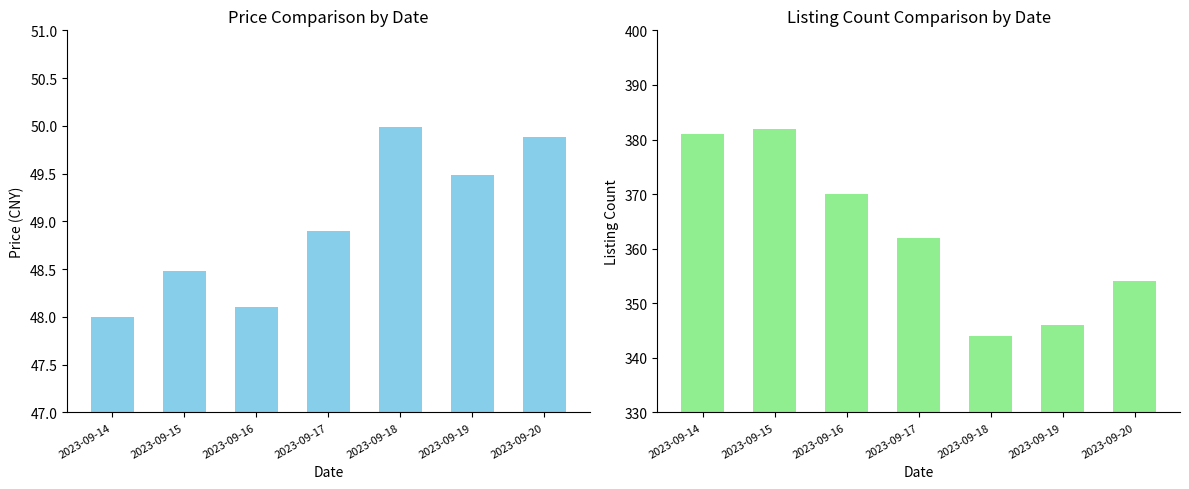

Is it true that 在售数量(Listings) equals 130.9 at 2023-09-19?

False